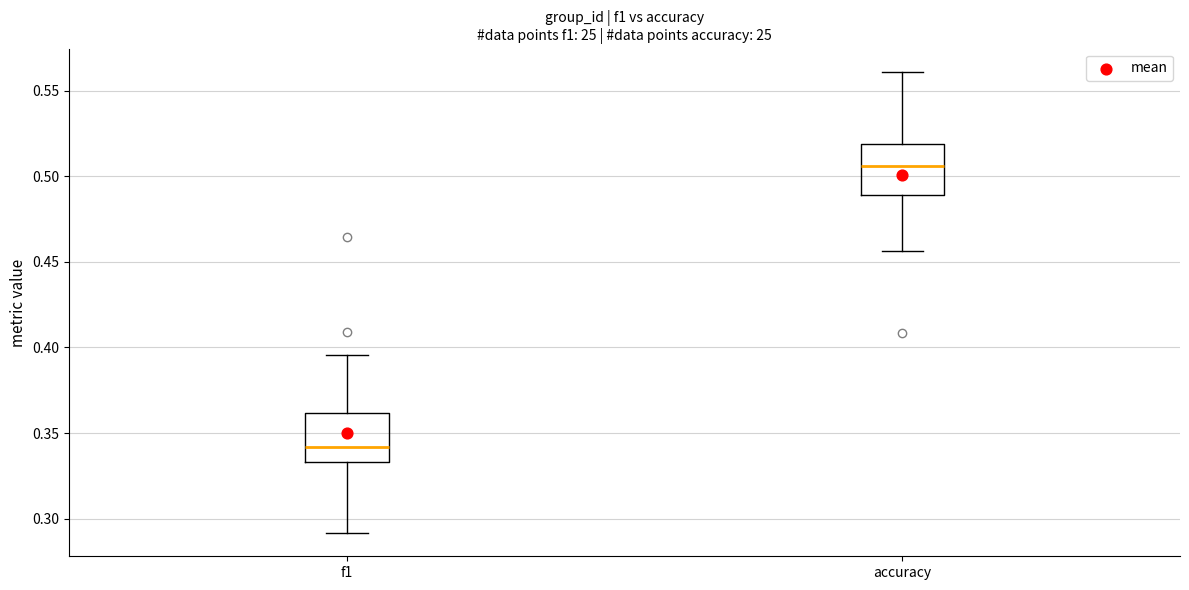

Where does the median line of the box for f1 sit on the y-axis? The values are not printed on the chart, so give them approximately, as read against the axis.

0.340